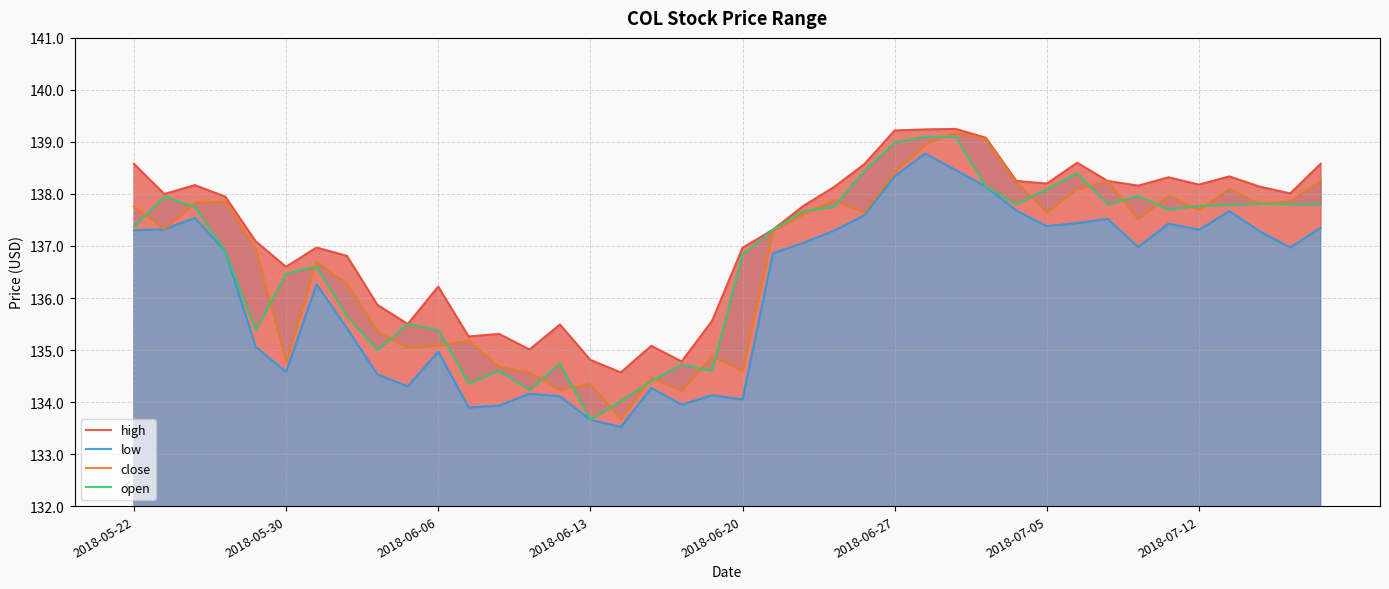

Is the value of high at 29 greater than the value of open at 2018-06-20?

Yes